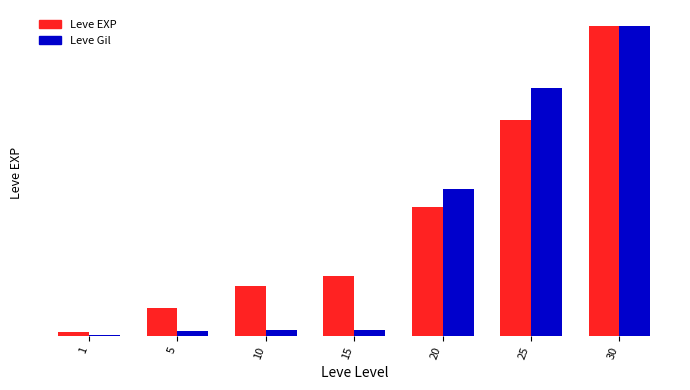

Which series has the largest total across all categories?

Leve EXP